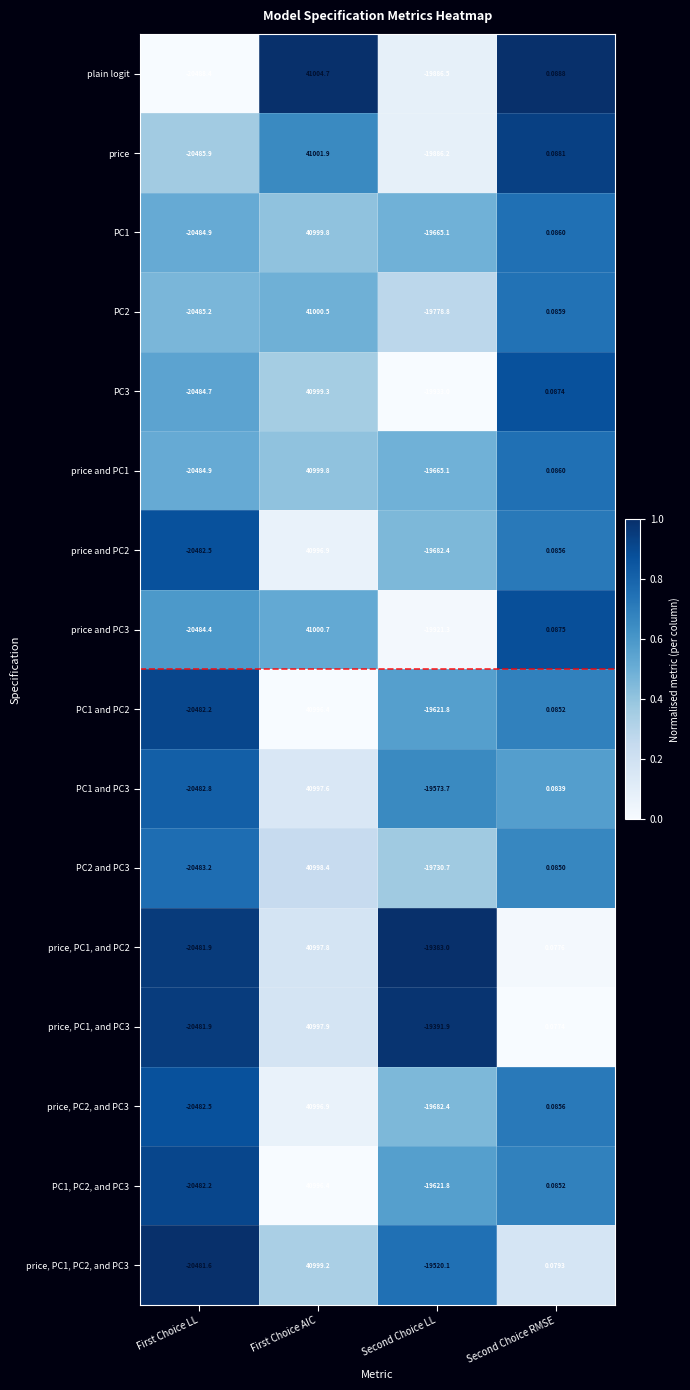

Which series has the largest total across all categories?

price, PC1, and PC2